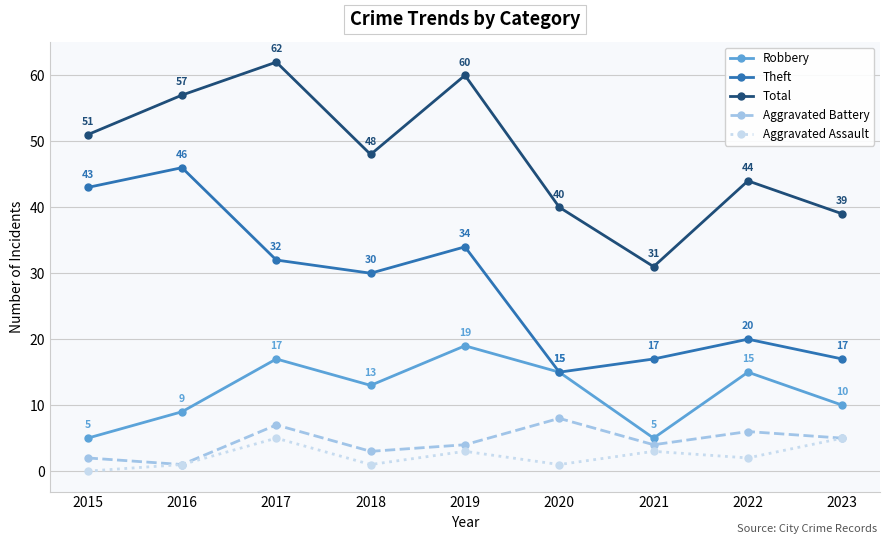

The Robbery series shows 15 at 2020. True or false?

True